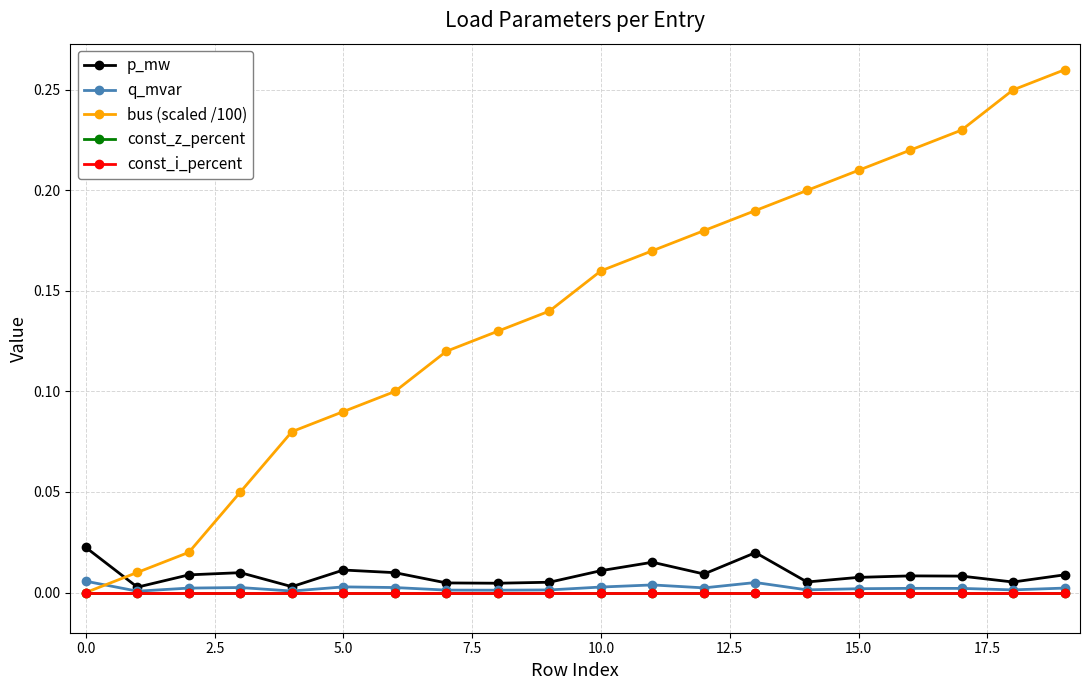

Is this an area chart (filled region under the line)?

No